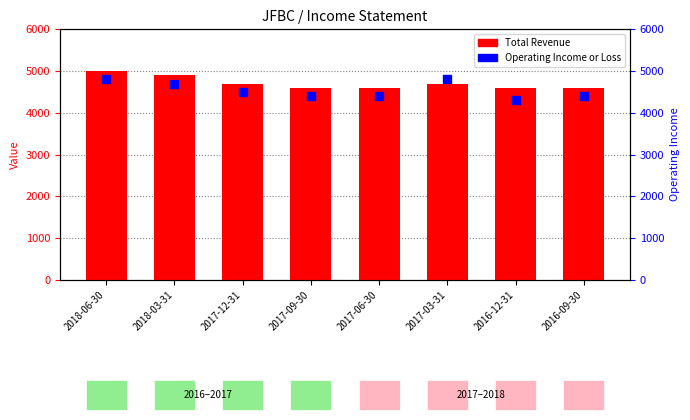

What are all the series names shown in the legend?

Total Revenue, Operating Income or Loss